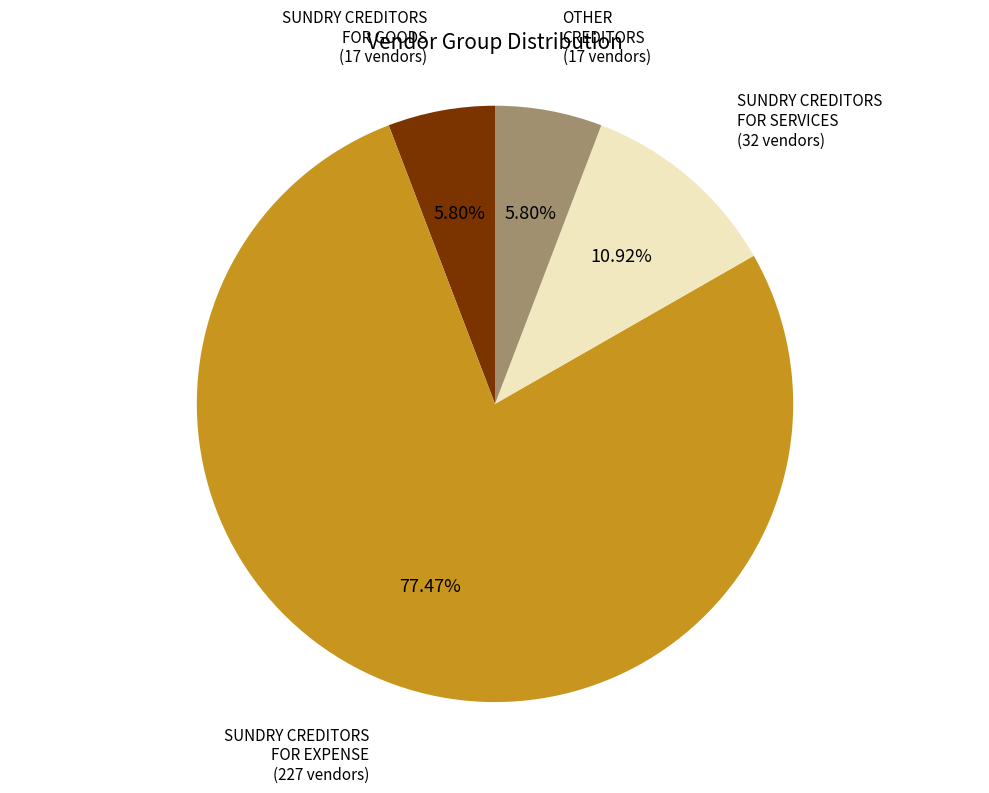

Is there any slice that represents more than half of the pie?

Yes